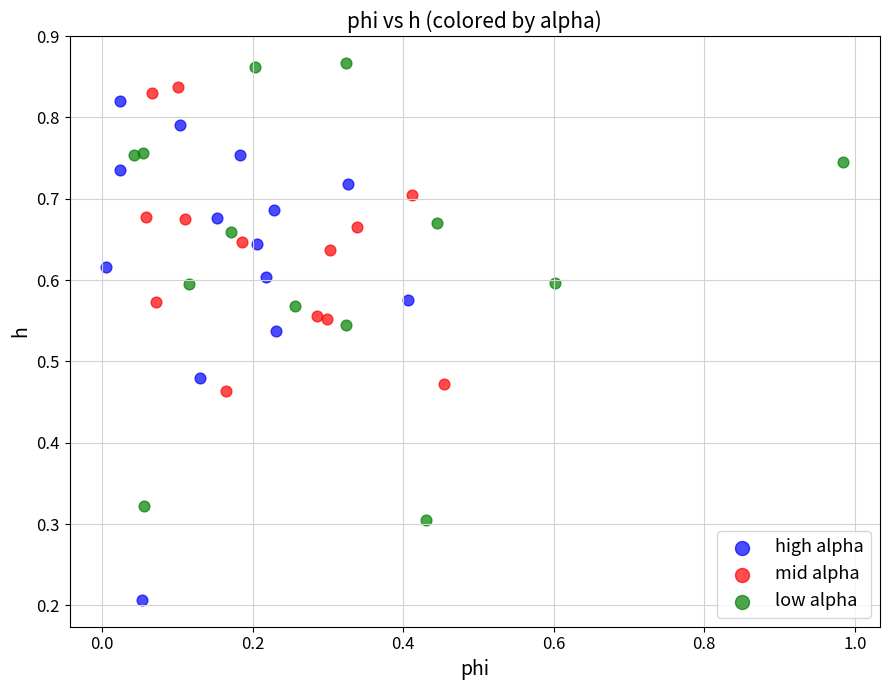

Which series contains the highest Y value?

low alpha